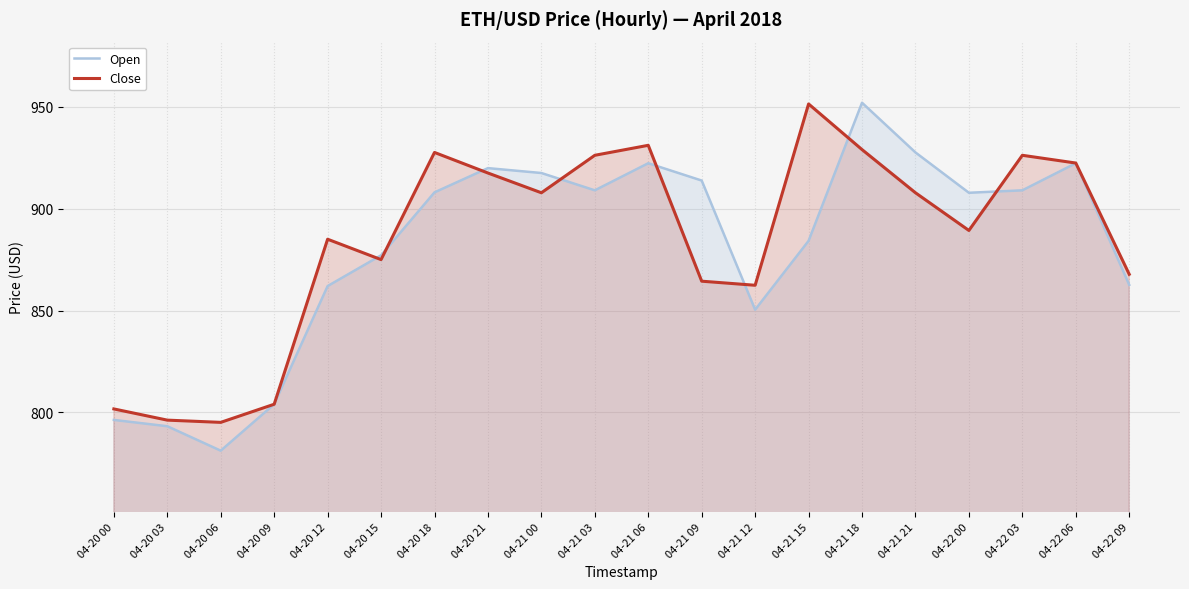

Which series has the widest spread of values?

Open